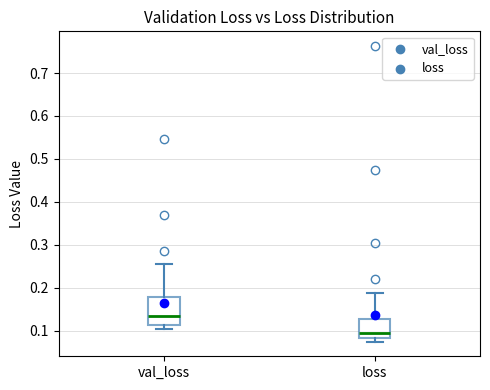

Reading left to right, read every box against the y-axis: the position of its median line, the range the box covers, and the ends of its whiskers. The values are not printed on the chart, so give them approximately, as read against the axis.

val_loss: median 0.13, box 0.11 to 0.18, whiskers 0.10 to 0.26
loss: median 0.09, box 0.08 to 0.13, whiskers 0.08 (just below the box's lower edge) to 0.19